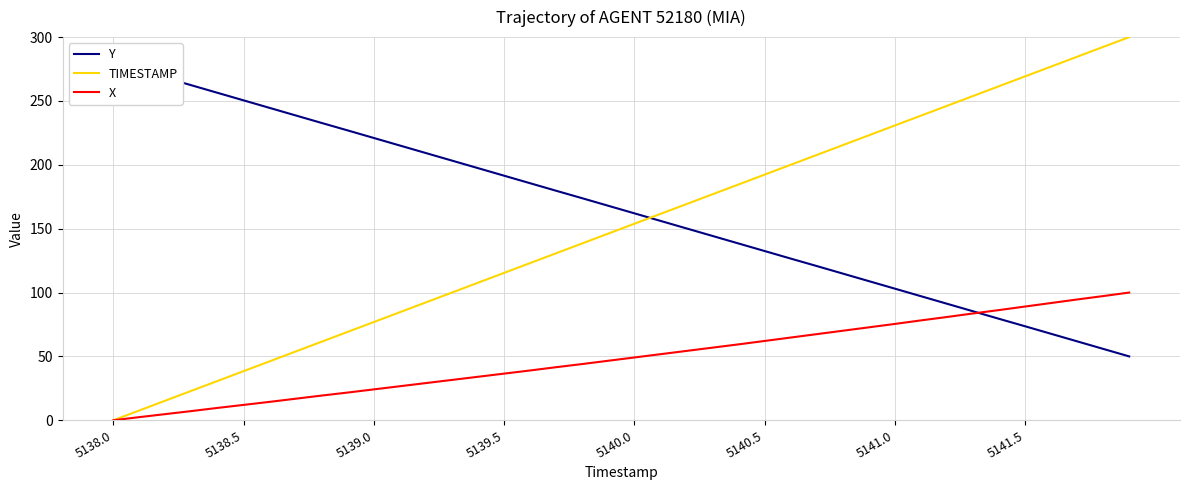

True or false: X has a value of 89.0 at 5141.5.

True